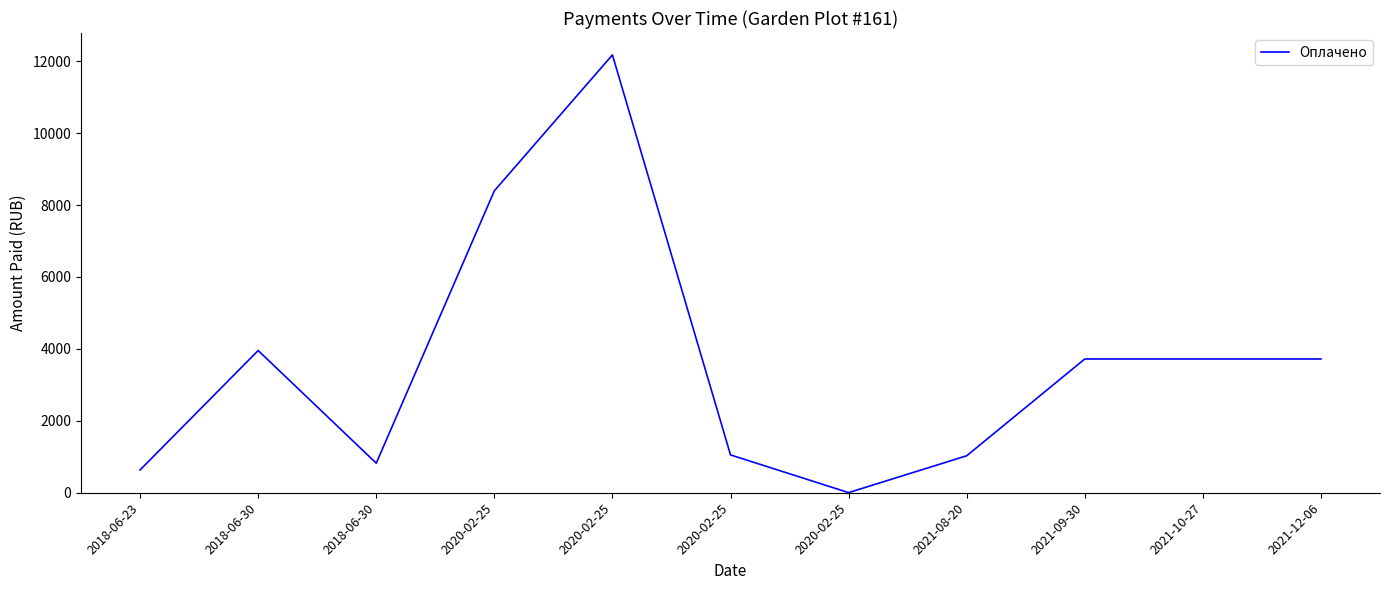

Is this an area chart (filled region under the line)?

No